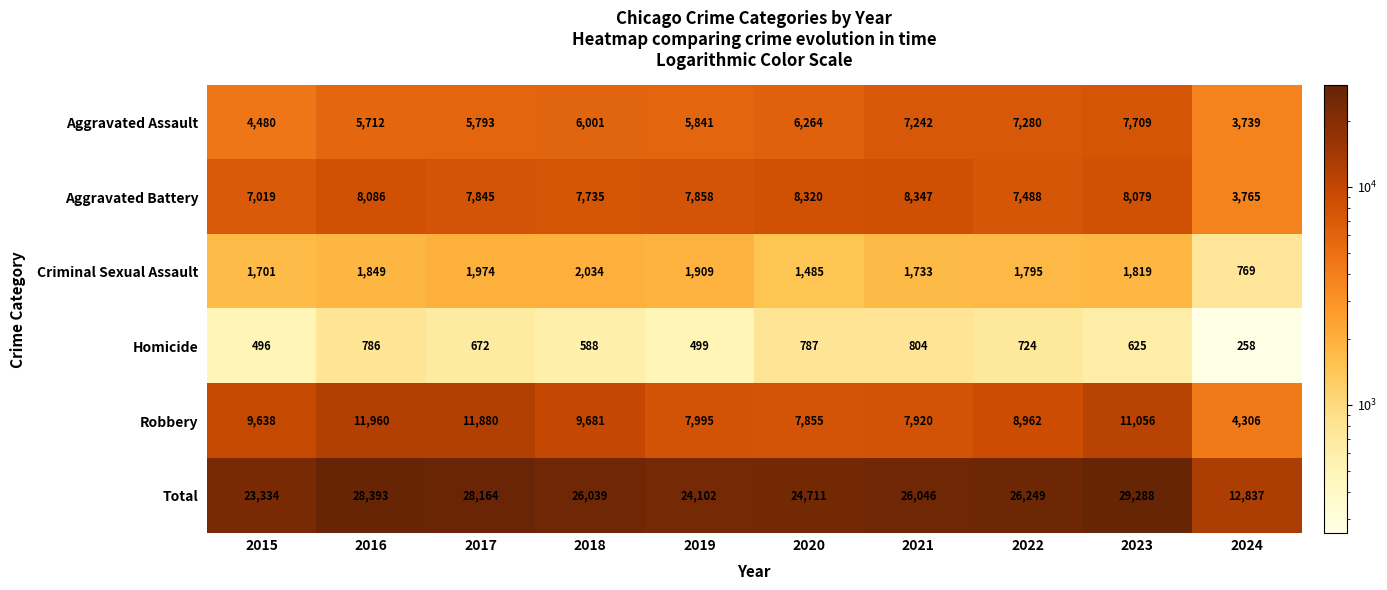

What is the average value of the Criminal Sexual Assault series?

1707